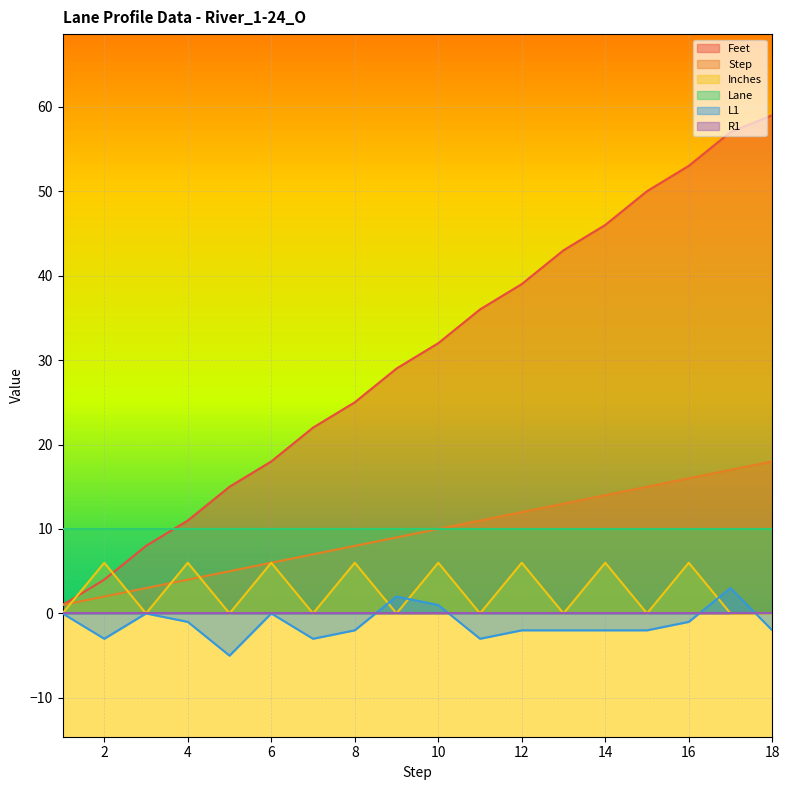

What is the value of the Step point at the 5th from the left?

5